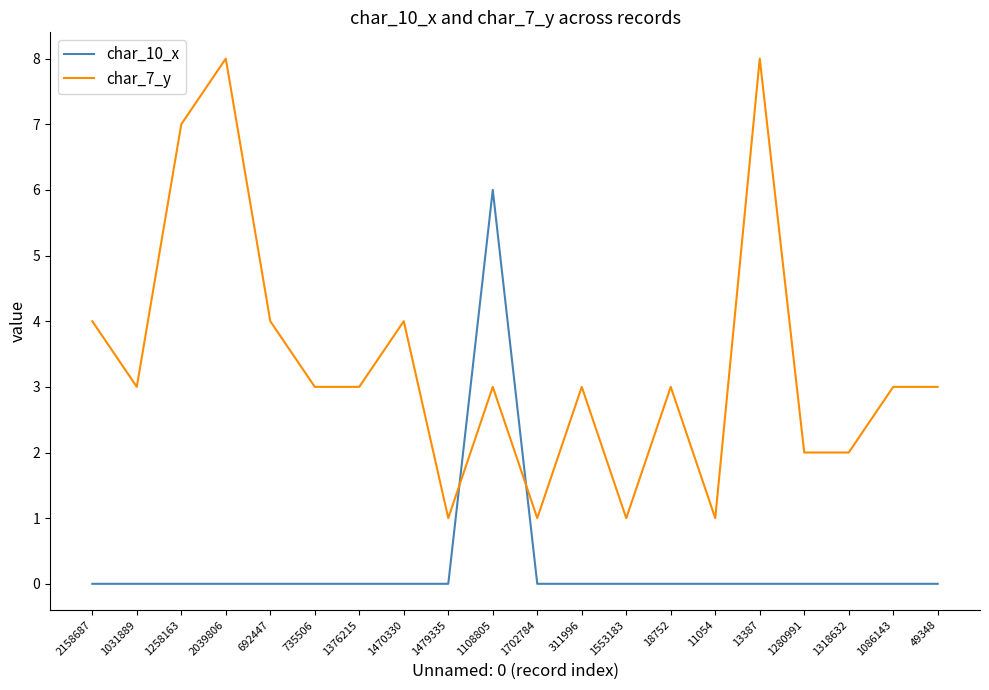

At which category is the sum across all series the highest?

1108805